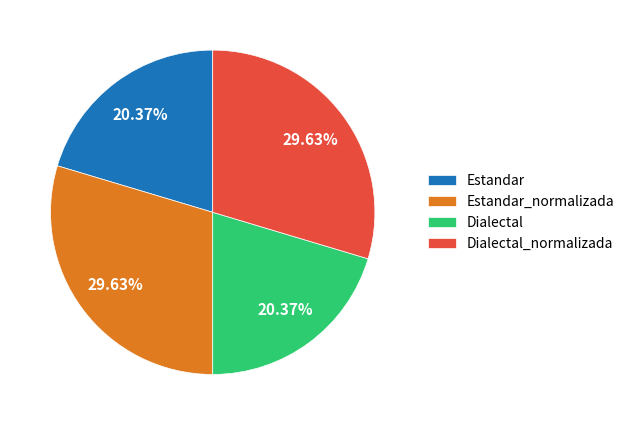

To the nearest percent, what is the difference between the Estandar and Dialectal_normalizada slice percentages?

9%